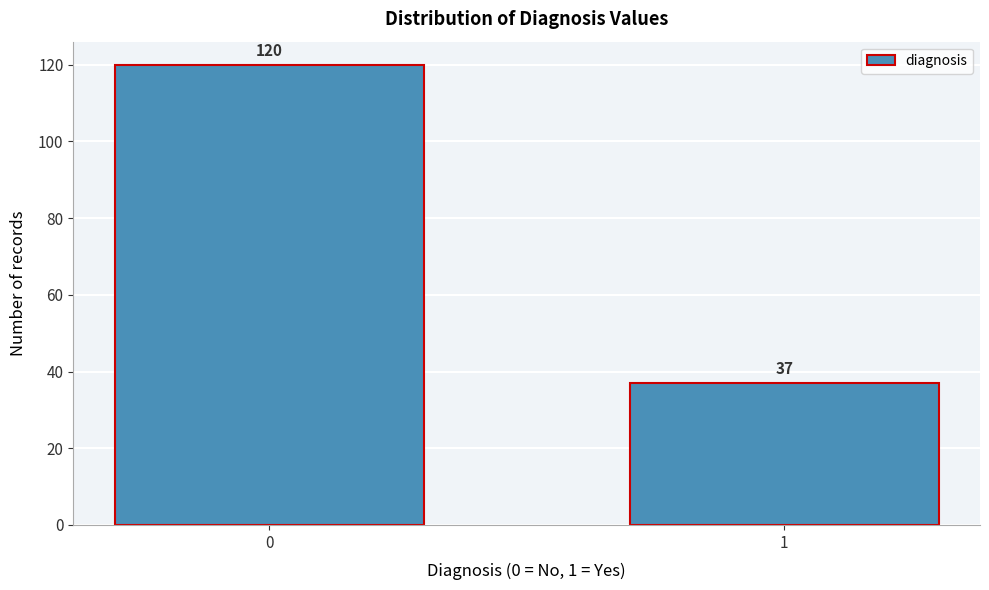

Reading left to right, list all the values displayed in this chart.

0=120	1=37